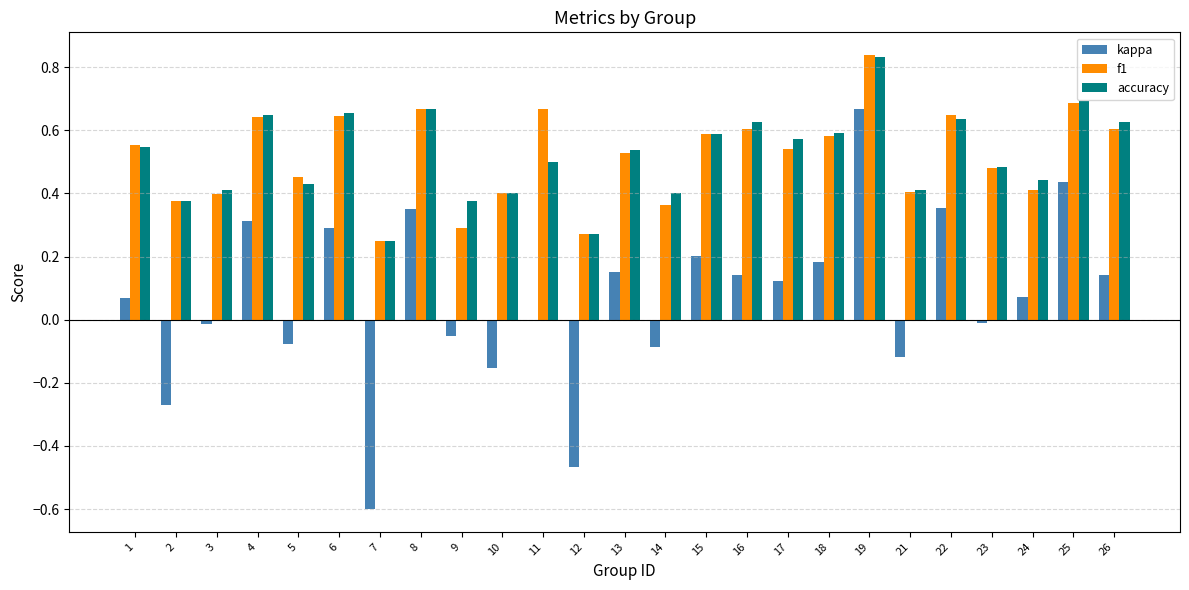

Count the f1 values in the range 0 to 1.

25